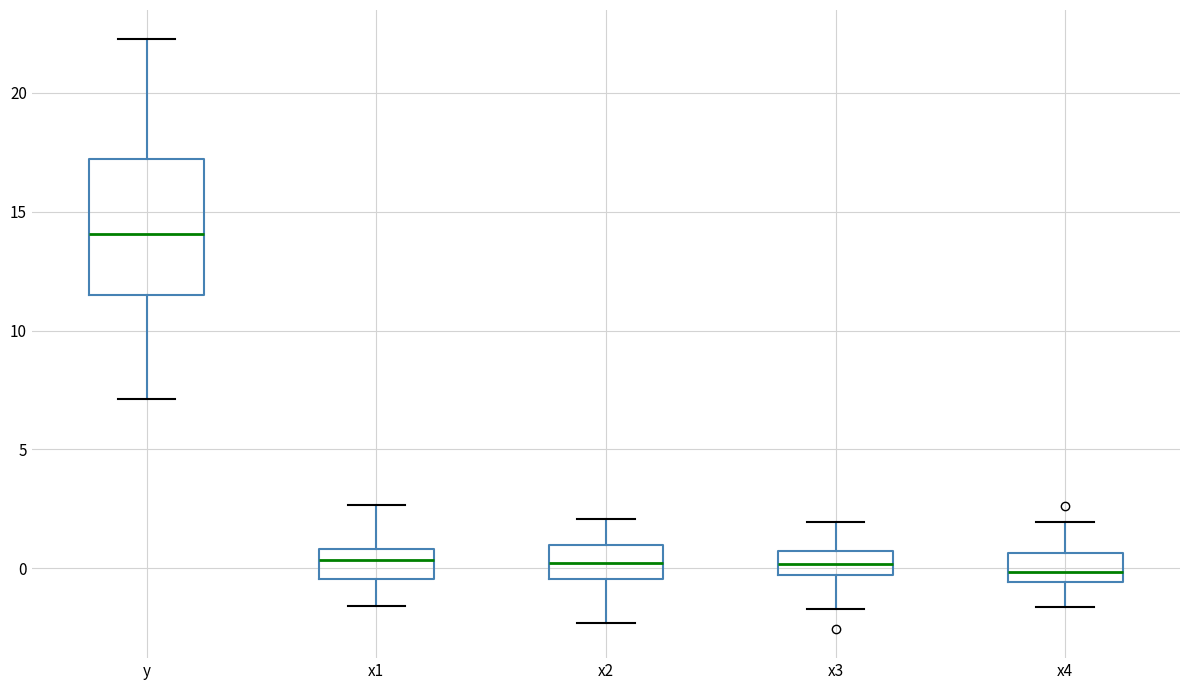

Reading left to right, read every box against the y-axis: the position of its median line, the range the box covers, and the ends of its whiskers. The values are not printed on the chart, so give them approximately, as read against the axis.

y: median 14.0, box 11.5 to 17.0, whiskers 7.0 to 22.0
x1: median 0.5, box -0.5 to 1.0, whiskers -1.5 to 2.5
x2: median 0.0, box -0.5 to 1.0, whiskers -2.5 to 2.0
x3: median 0.0, box -0.5 to 0.5, whiskers -1.5 to 2.0
x4: median 0.0, box -0.5 to 0.5, whiskers -1.5 to 2.0